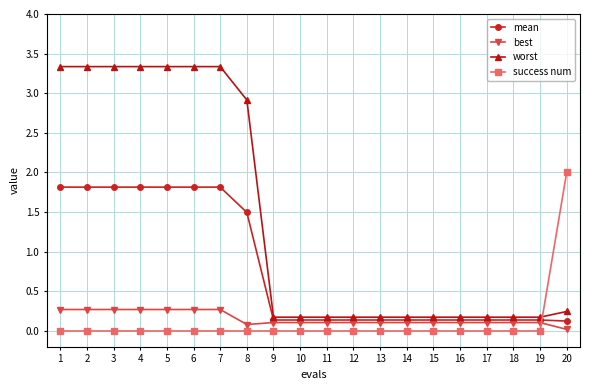

What is the highest value of the success num series?

2.0